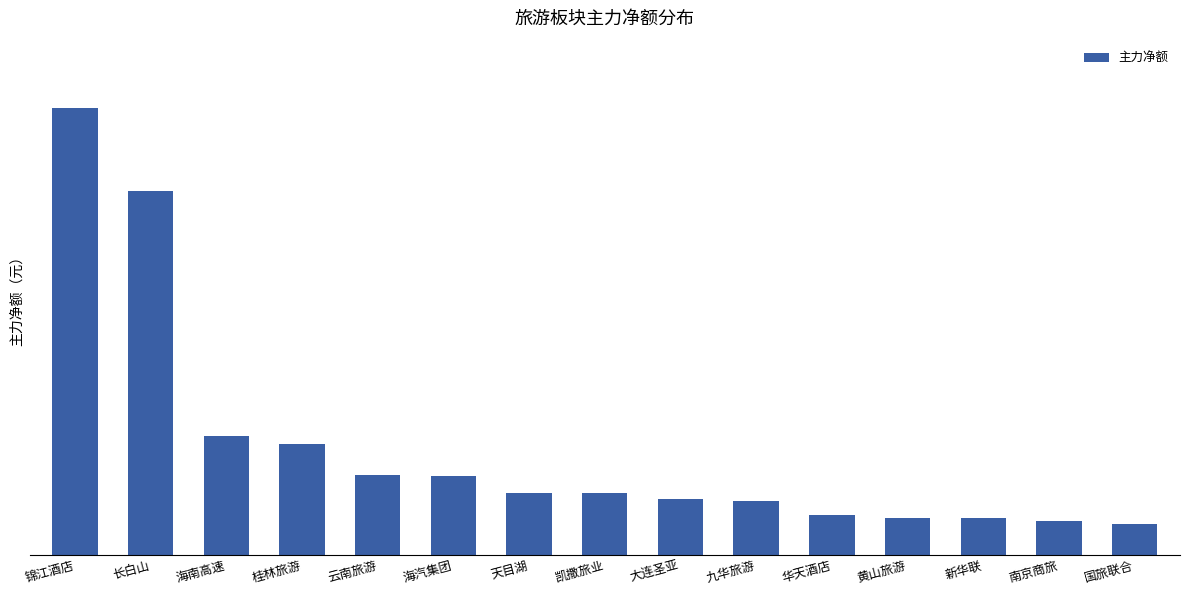

Are the bars horizontal?

No